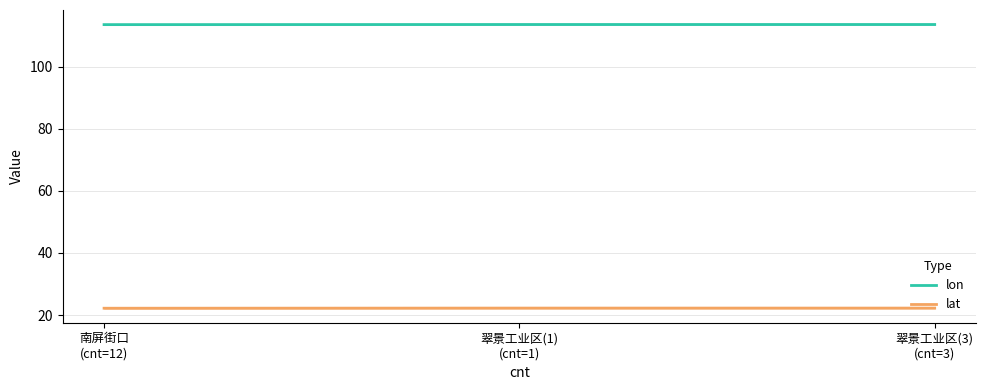

The value of lon at 翠景工业区(1)
(cnt=1) is 113.5. True or false?

True